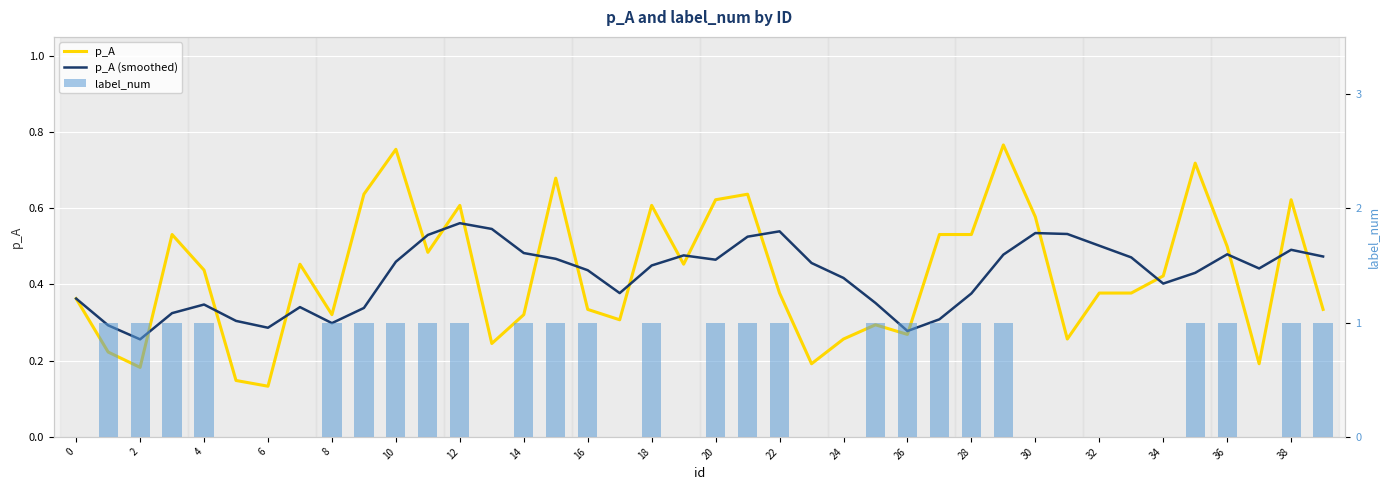

What is the value of the p_A bar at the 20th from the left?

0.5